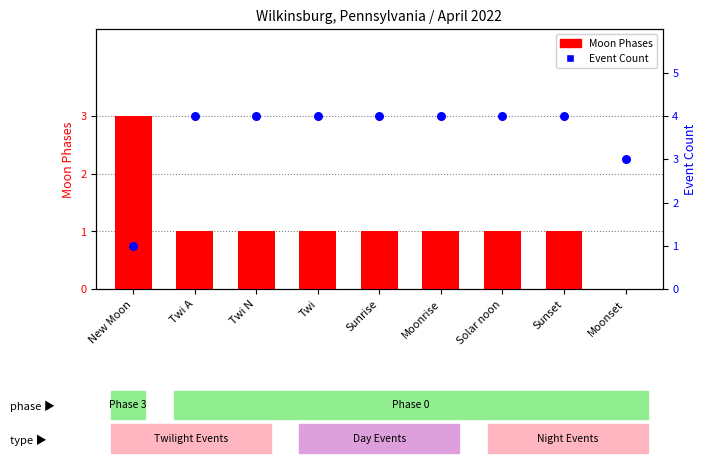

At how many categories does at least one series exceed 3?

7